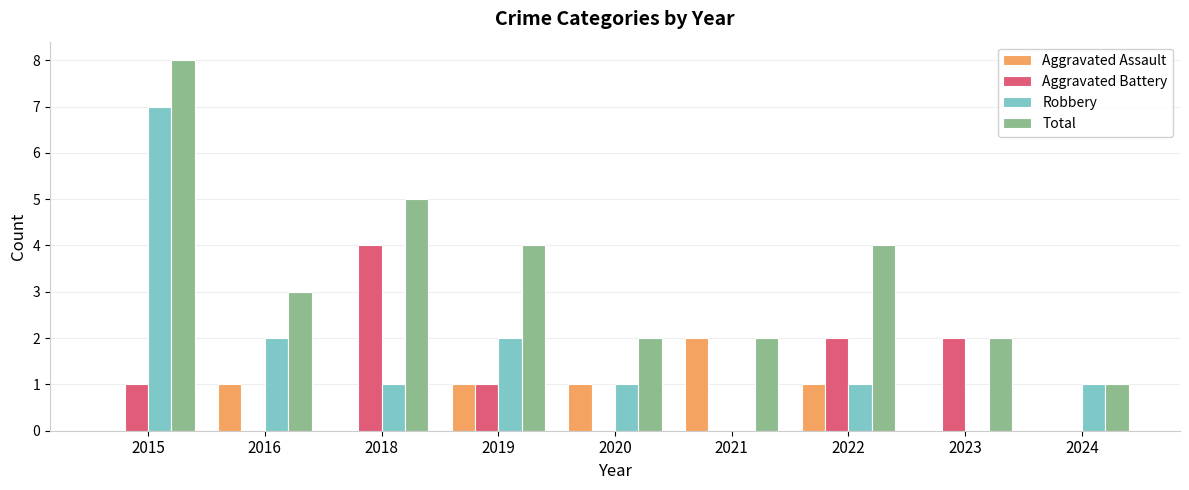

Reading right to left, list all the values displayed in this chart.

Aggravated Assault: 2024=0	2023=0	2022=1	2021=2	2020=1	2019=1	2018=0	2016=1	2015=0
Aggravated Battery: 2024=0	2023=2	2022=2	2021=0	2020=0	2019=1	2018=4	2016=0	2015=1
Robbery: 2024=1	2023=0	2022=1	2021=0	2020=1	2019=2	2018=1	2016=2	2015=7
Total: 2024=1	2023=2	2022=4	2021=2	2020=2	2019=4	2018=5	2016=3	2015=8